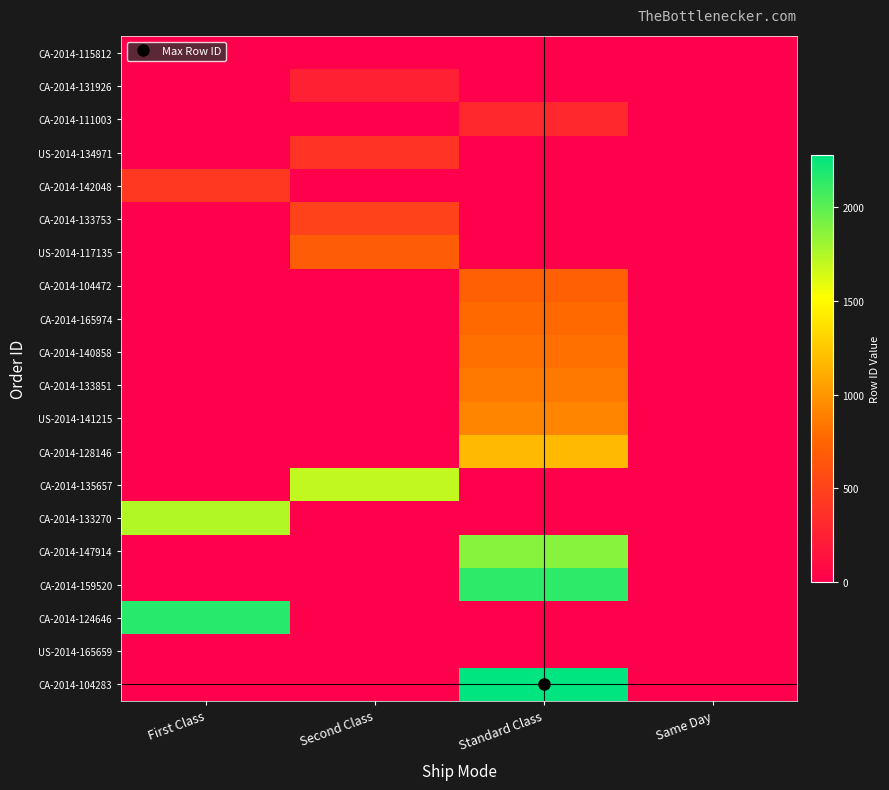

Which series has the largest range (max minus min)?

CA-2014-104283